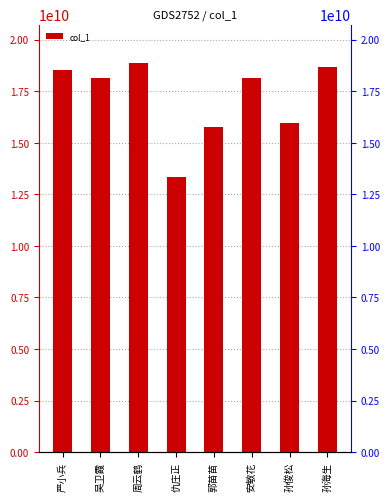

What is the greatest value displayed?

18856082601